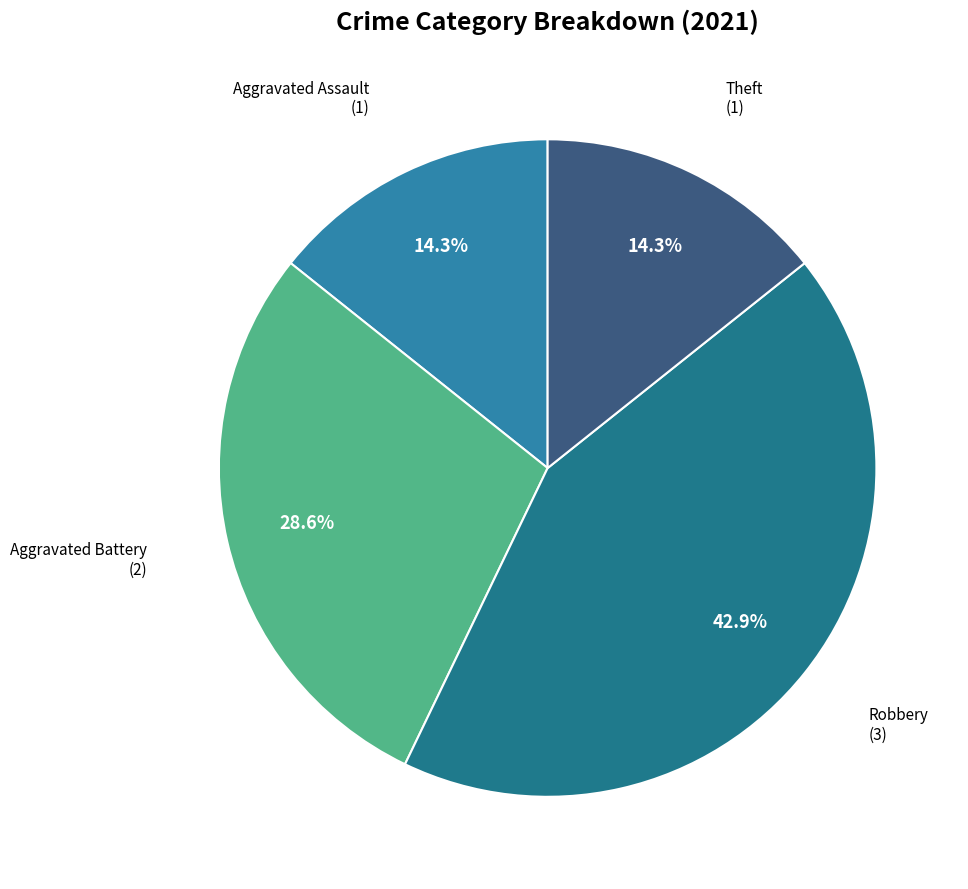

Count the number of slices in the pie.

4